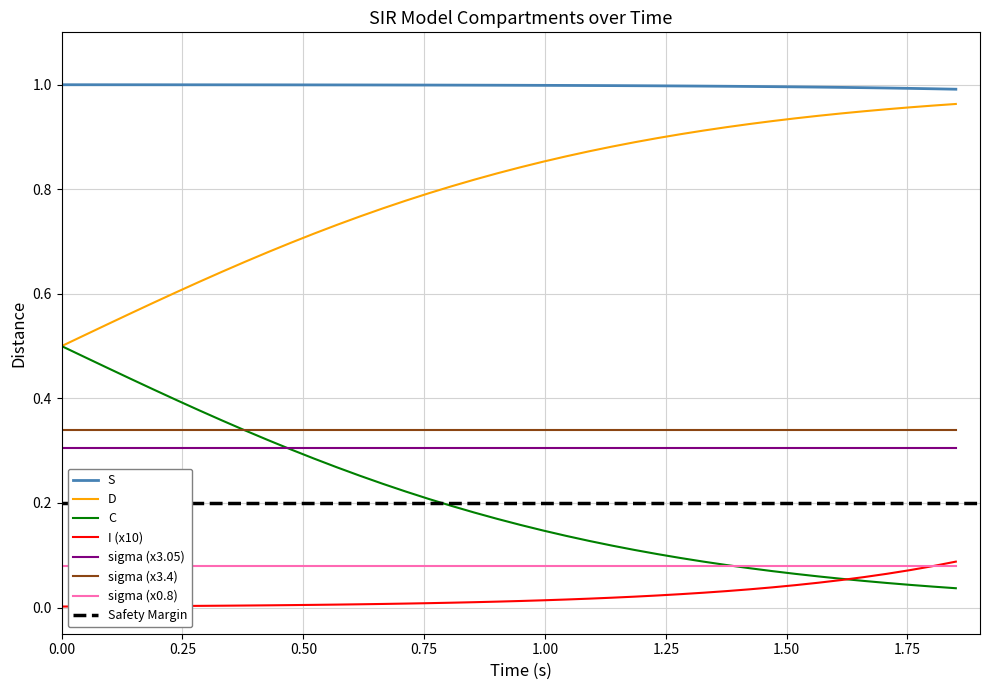

True or false: I (x10) and S cross at least once.

False